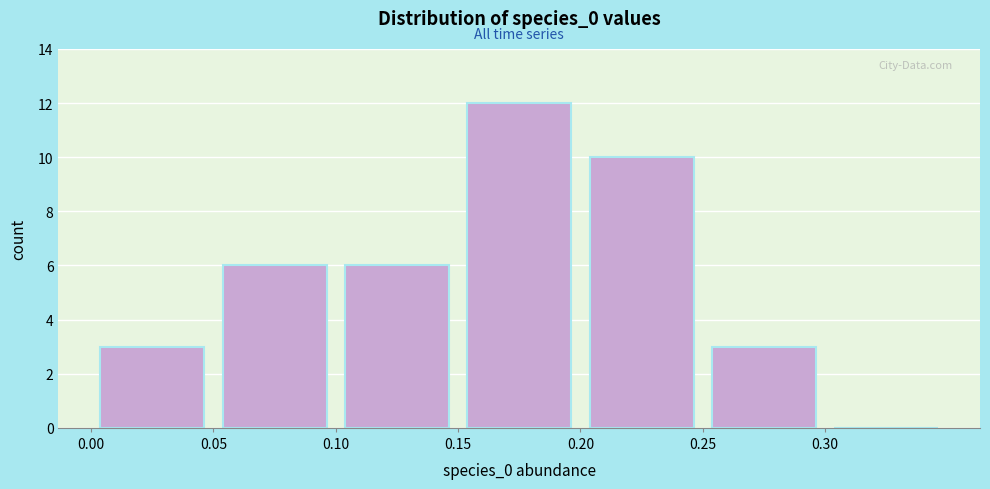

Reading left to right, transcribe this chart: for each bar, give the range it covers on the x-axis and its height. The values are not printed on the chart, so give them approximately, as read against the axis.

0.00 to 0.05: 3
0.05 to 0.10: 6
0.10 to 0.15: 6
0.15 to 0.20: 12
0.20 to 0.25: 10
0.25 to 0.30: 3
0.30 to 0.35: 0